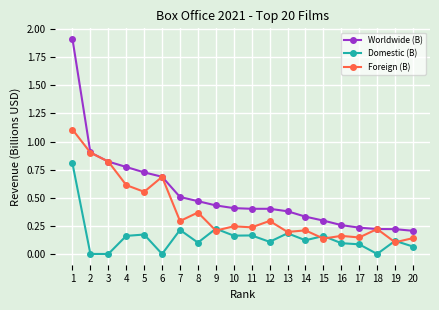

Between 4 and 11, which series saw the biggest shift?

Foreign (B)